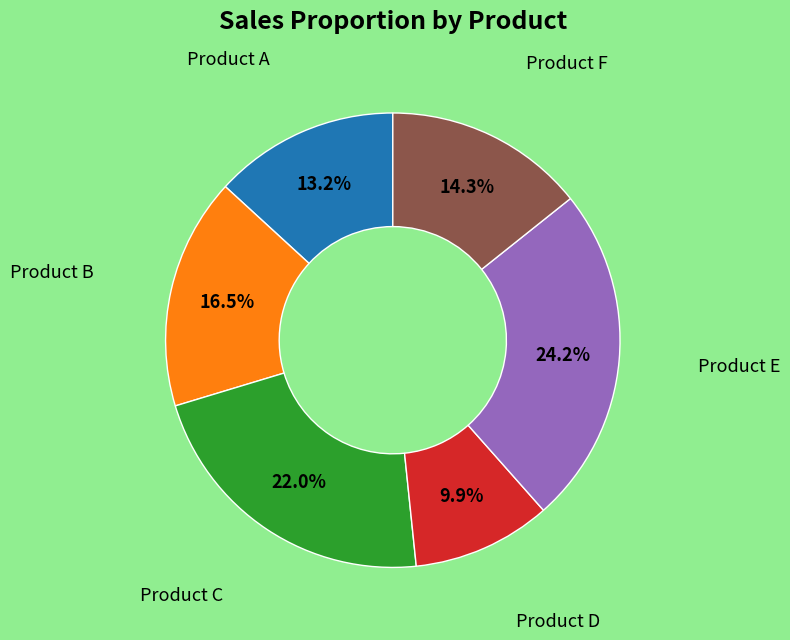

Is there a majority slice in this chart?

No